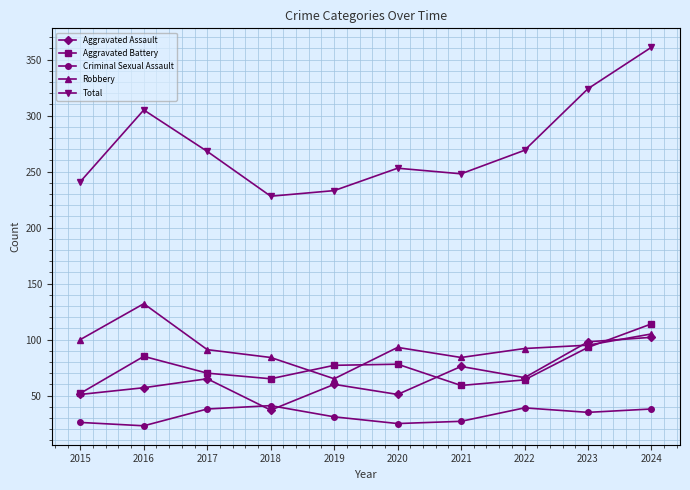

Between 2016 and 2021, which series saw the biggest shift?

Total